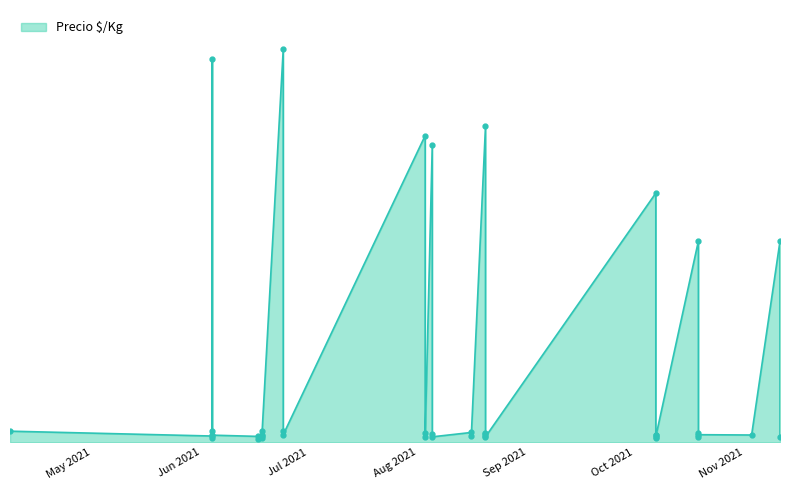

Is it true that the value at 2021-08-16 is 735?

False